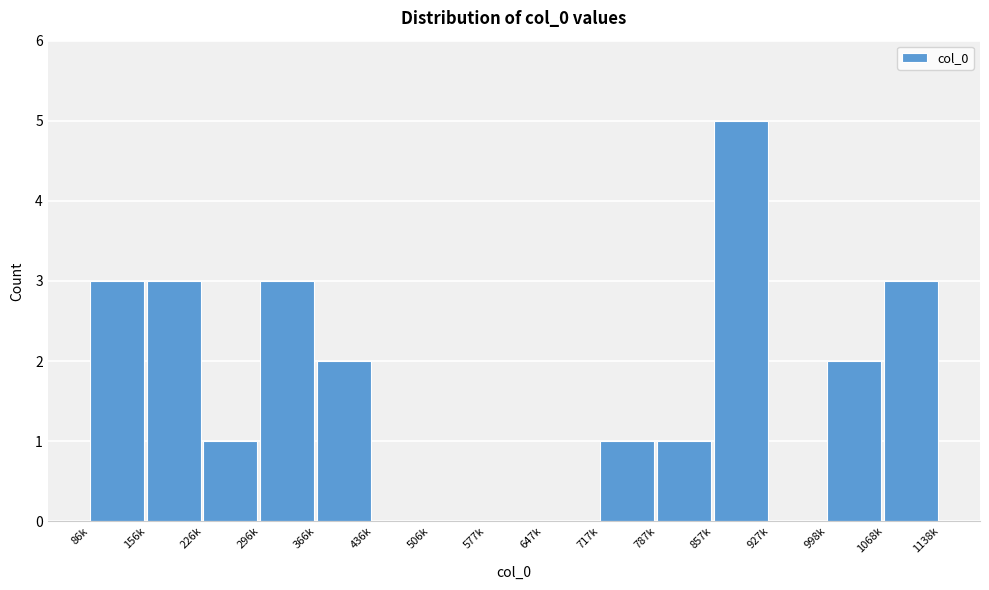

Reading left to right, transcribe all the data shown in this chart.

86k=3	156k=3	226k=1	296k=3	366k=2	436k=0	506k=0	577k=0	647k=0	717k=1	787k=1	857k=5	927k=0	998k=2	1068k=3